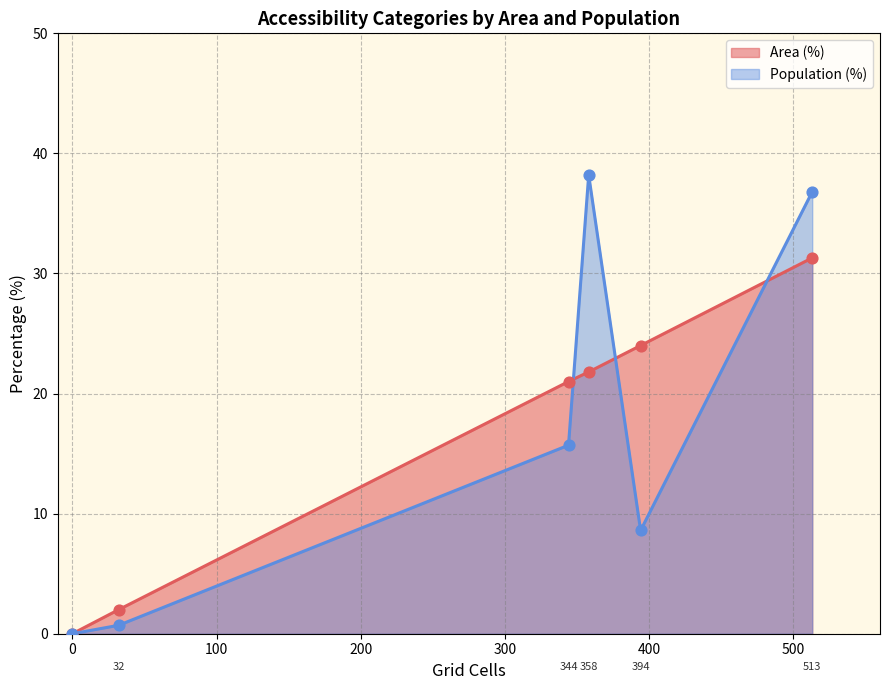

Which series has the widest spread of values?

Population (%)